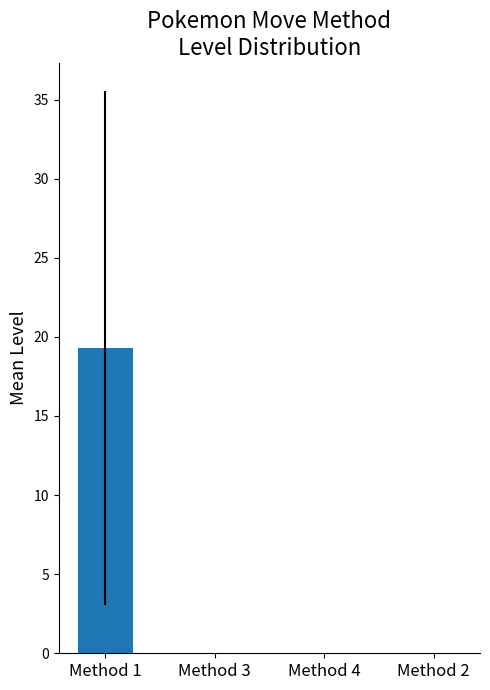

What is the sum of all std_level values?

16.2